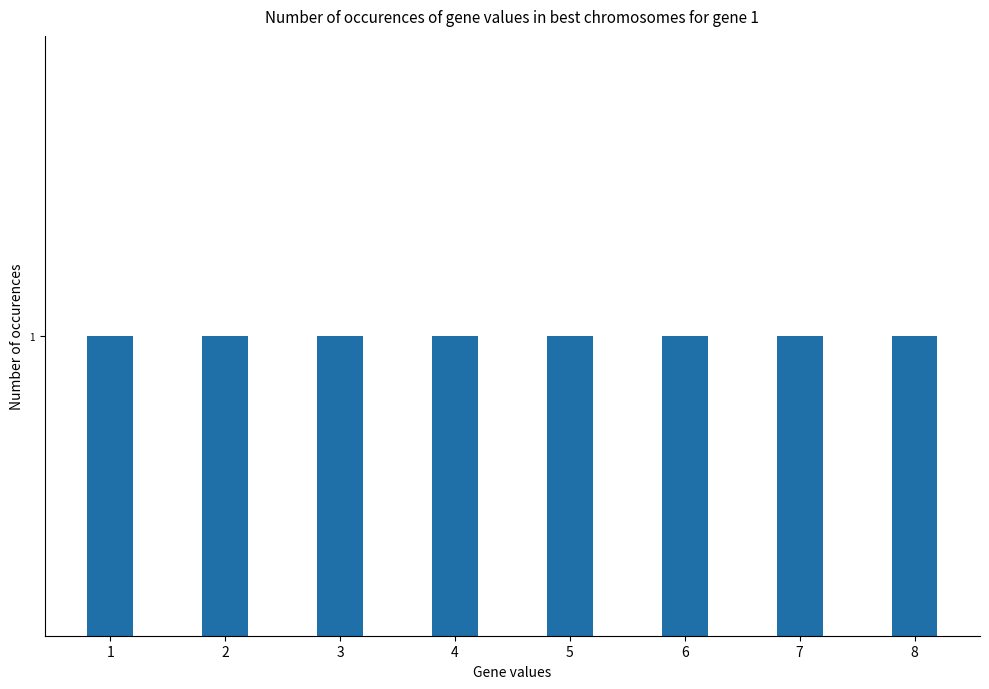

What is the minimum value shown in the chart?

1